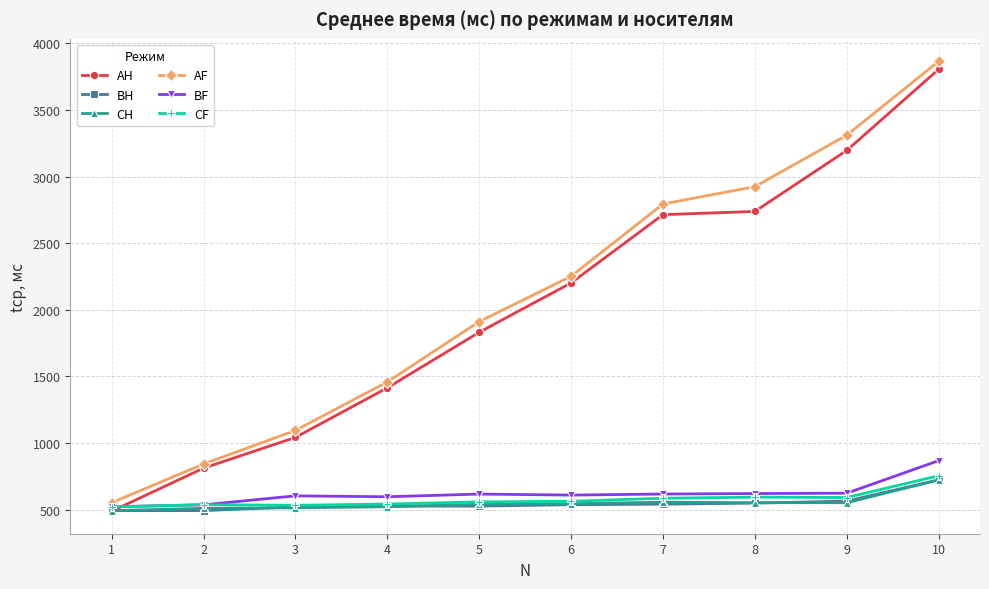

What is the value of the AF point at the 5th from the left?

1911.0